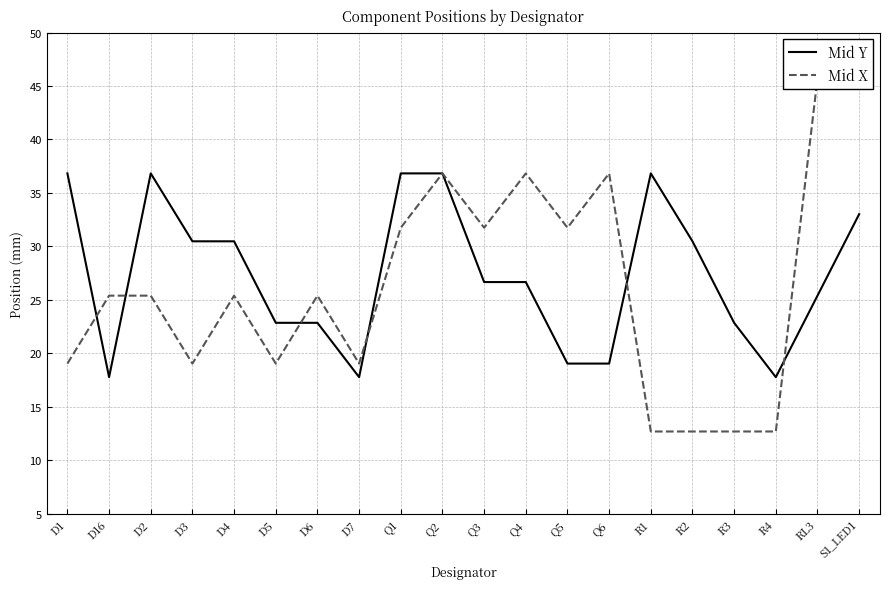

What position from the right is D1?

20